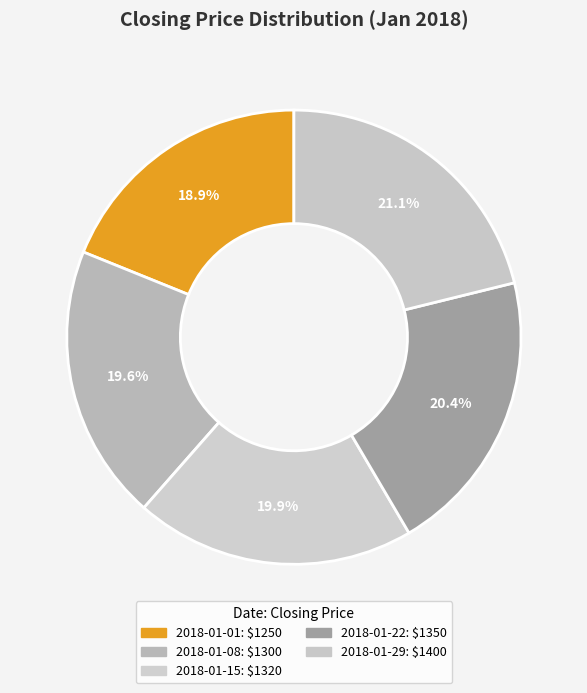

Rank the categories by value from highest to lowest.

2018-01-29, 2018-01-22, 2018-01-15, 2018-01-08, 2018-01-01